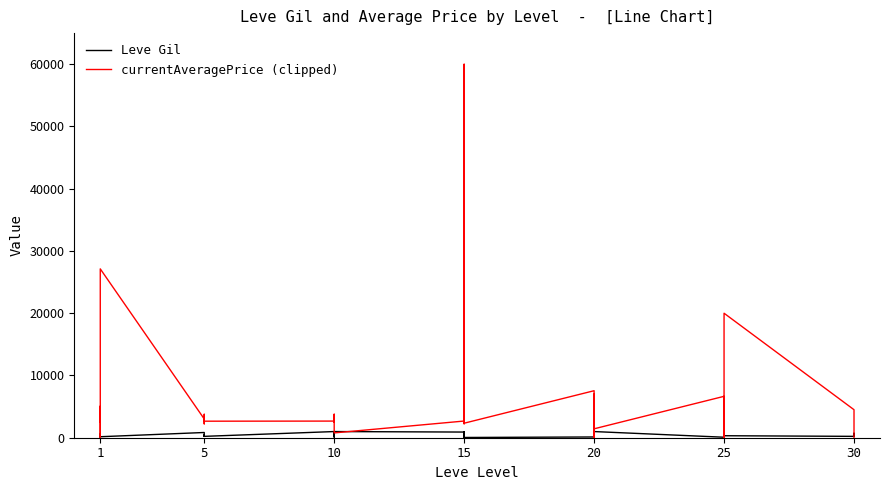

Rank the series by their maximum value, from lowest to highest.

Leve Gil, currentAveragePrice (clipped)